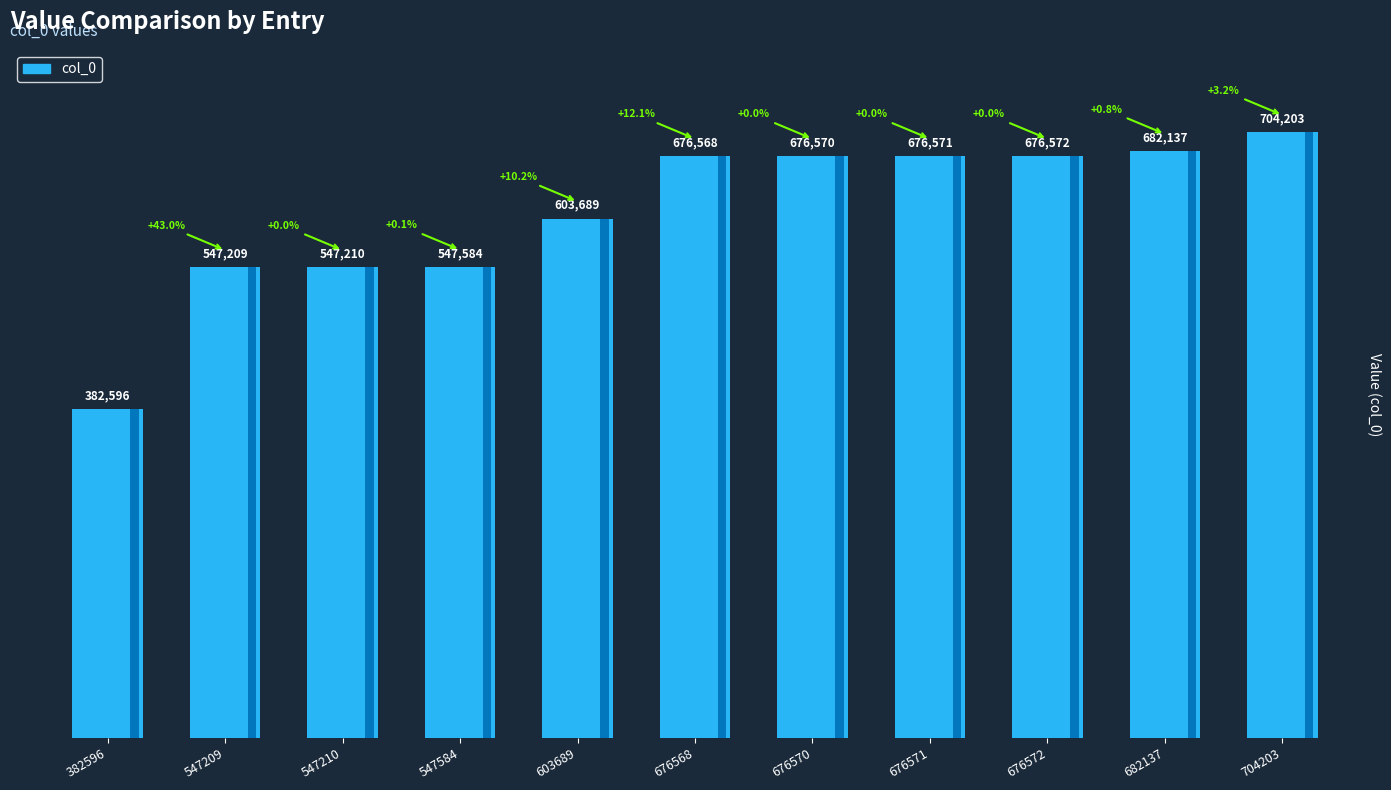

How many values exceed 676568?

5